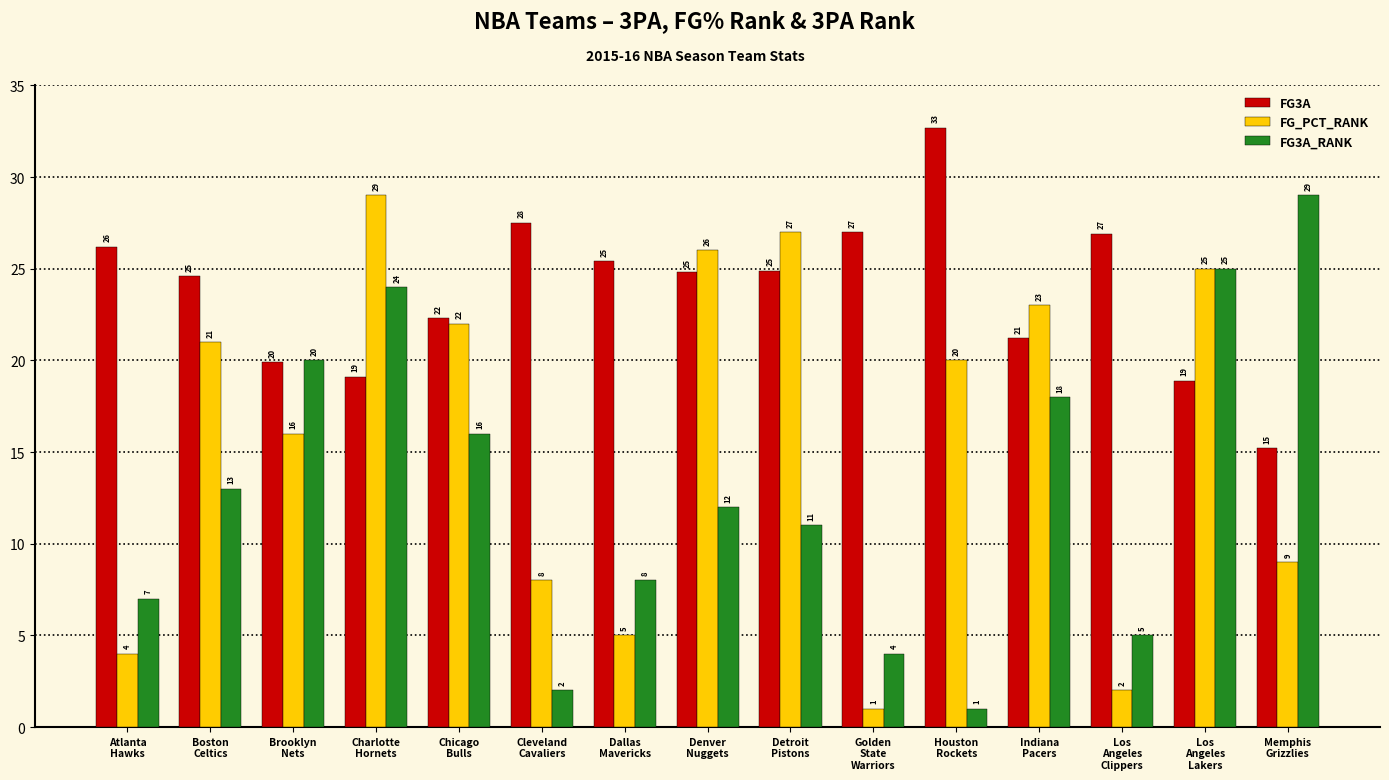

What is the label of the 5th bar from the right?

Houston
Rockets